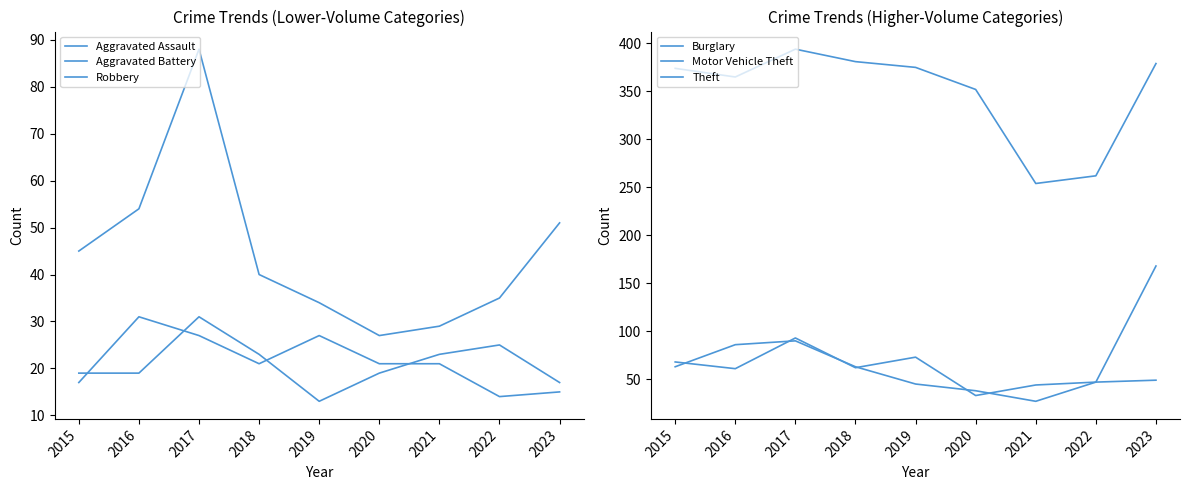

How many lines are shown in the chart?

6